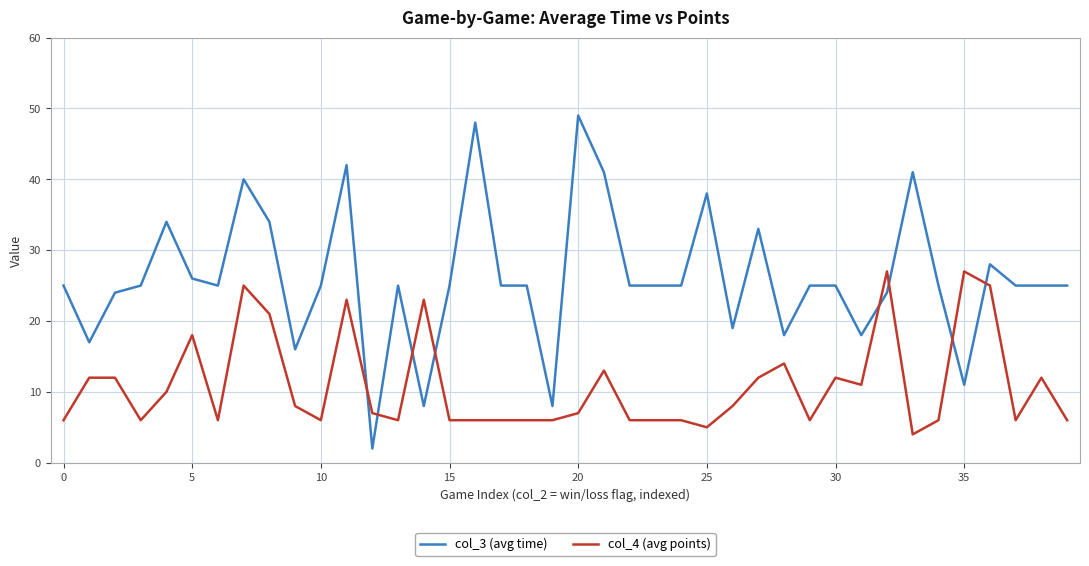

What is the difference between the maximum and second lowest values in the col_4 (avg points) series?

22